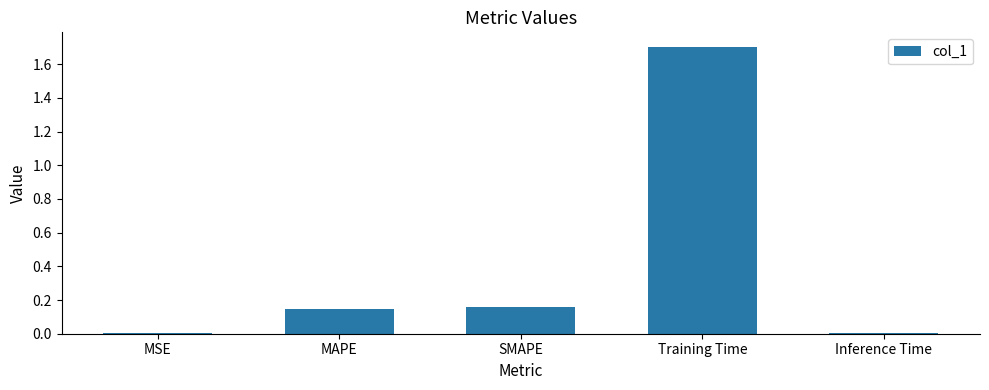

Are the bars horizontal?

No